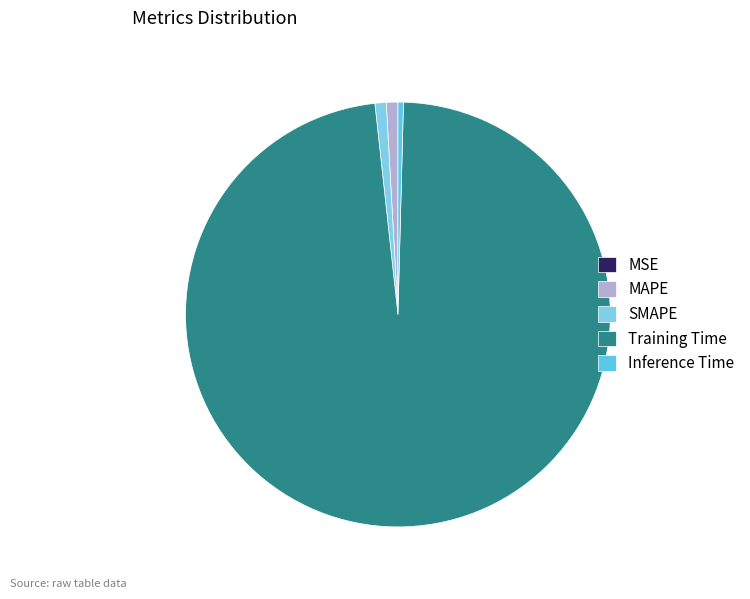

To the nearest percent, what percentage of the pie is SMAPE?

1%